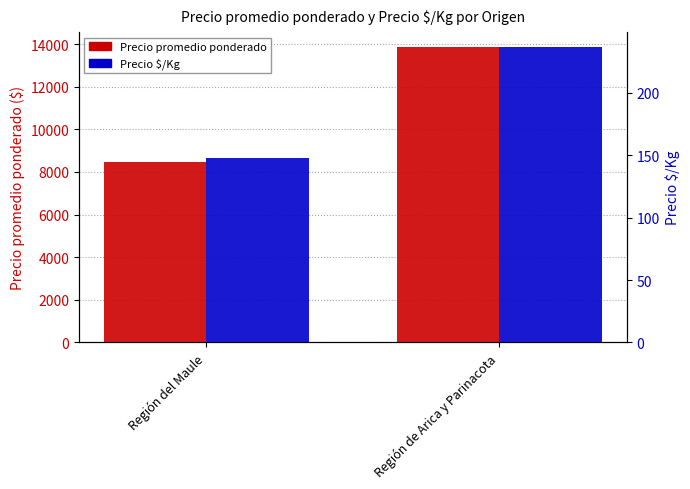

Which series has the largest total across all categories?

Precio promedio ponderado